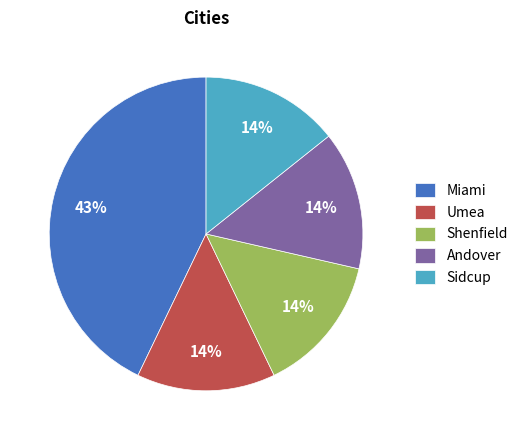

Which slice is the largest?

Miami